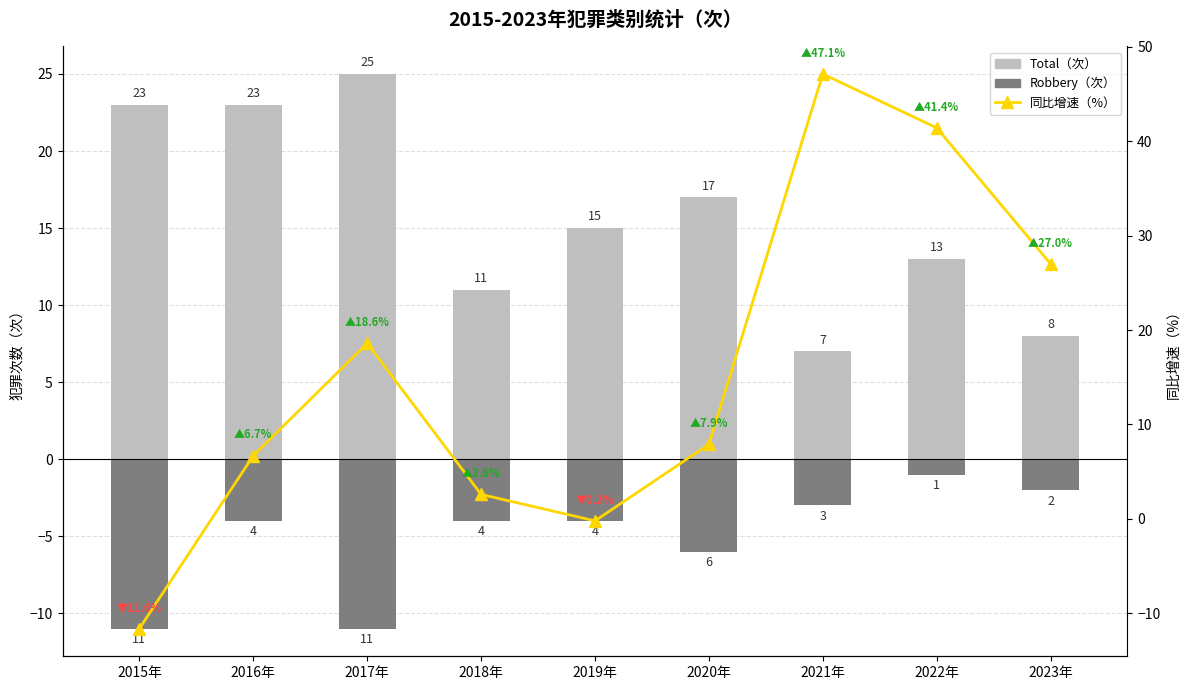

What is the difference between the highest and lowest values at 2021年?

50.1